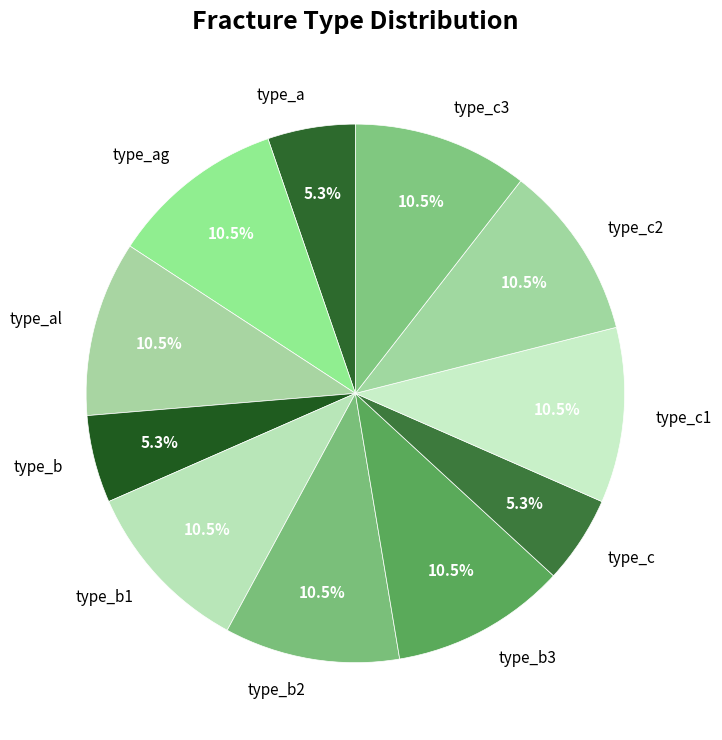

True or false: type_a accounts for 5% of the total.

True